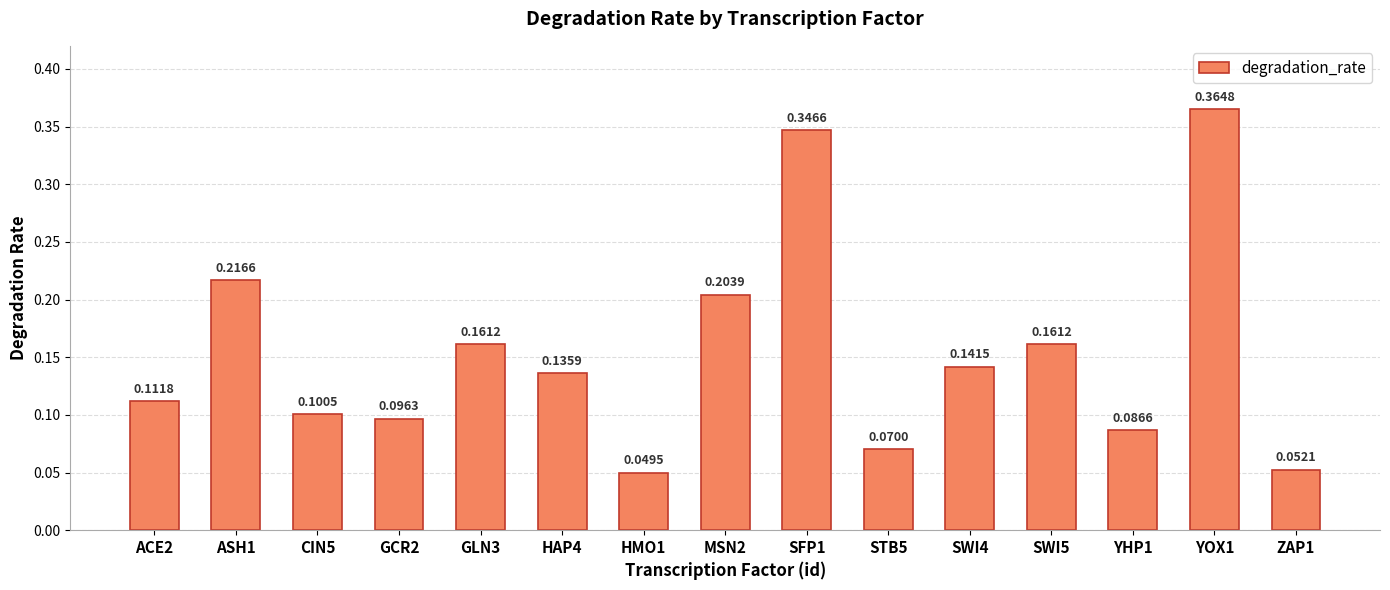

What is the label of the 2nd bar from the left?

ASH1